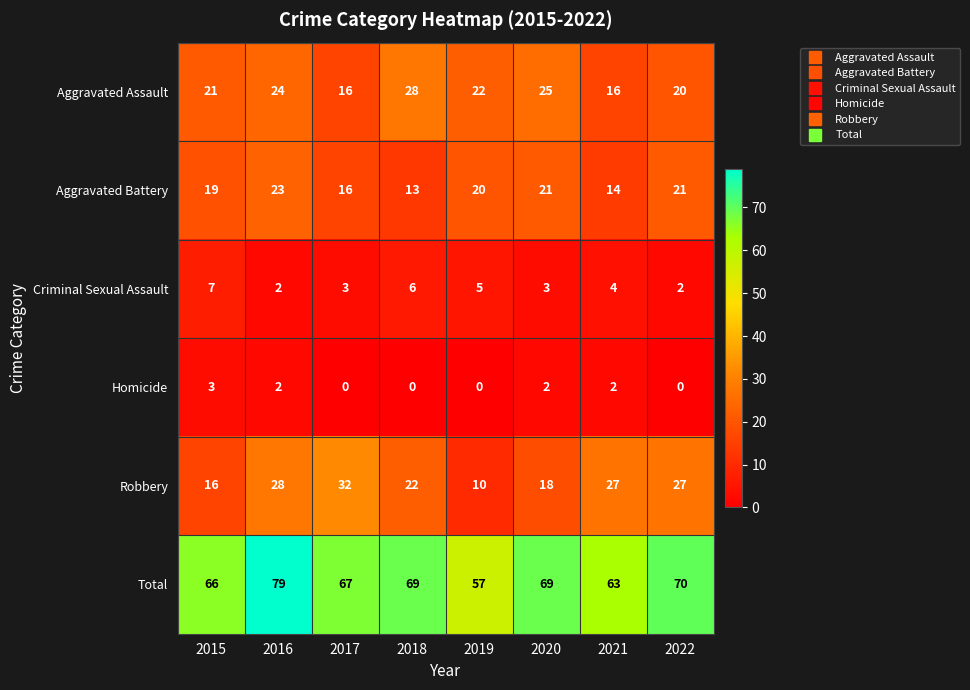

What is the difference between the Criminal Sexual Assault values at 2020 and 2015?

4